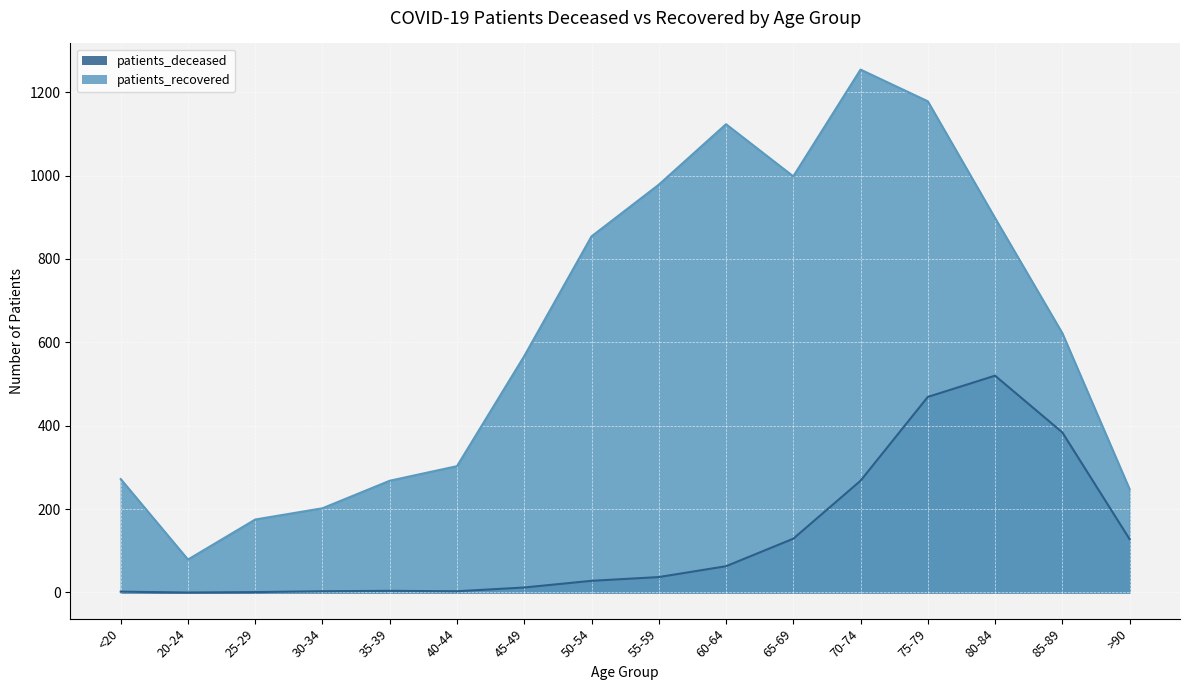

True or false: patients_recovered and patients_deceased intersect in this chart.

False